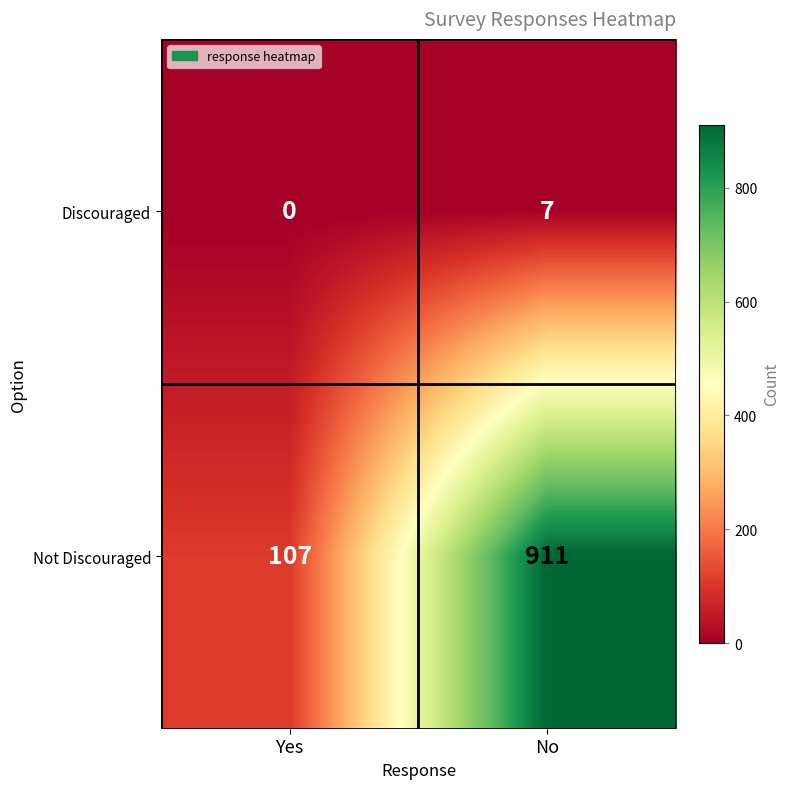

Reading right to left, extract all data points from this chart.

Discouraged: 7	0
Not Discouraged: 911	107